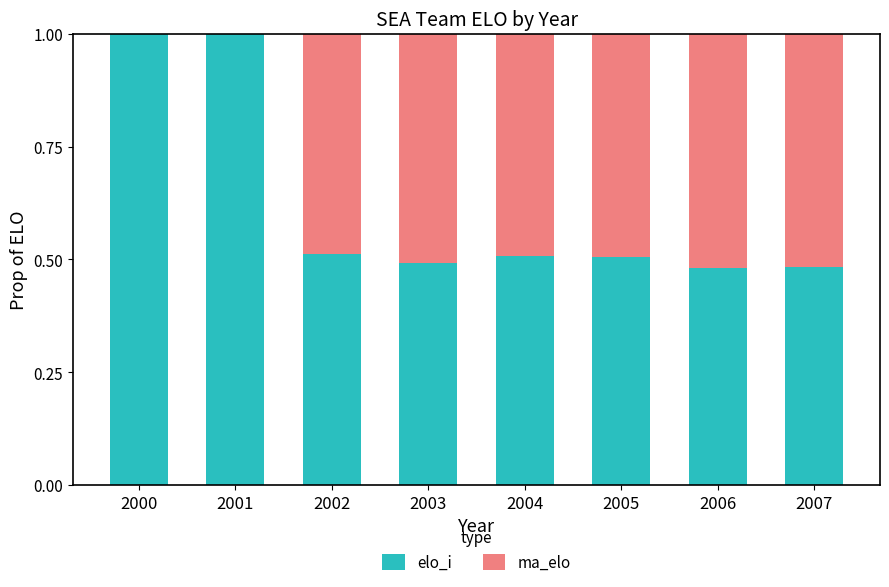

What is the total value across all series at 2004?

1.0